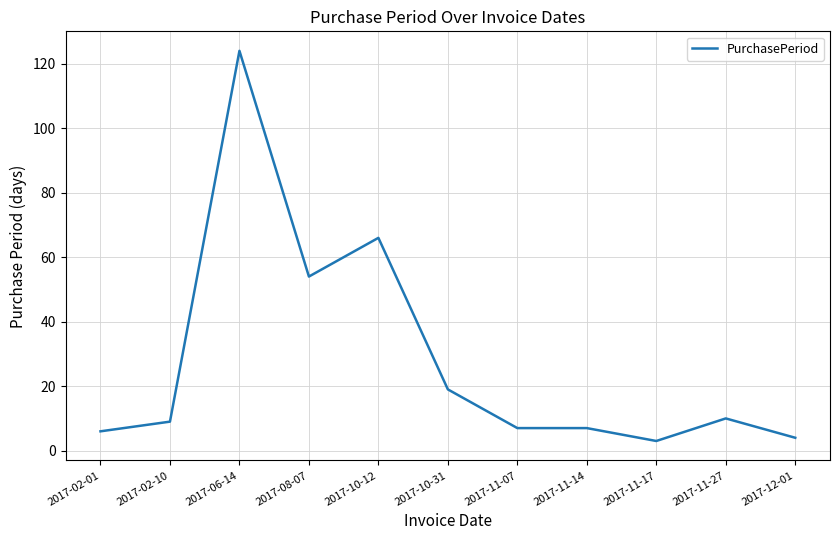

Is it true that the value at 2017-10-31 is 19?

True